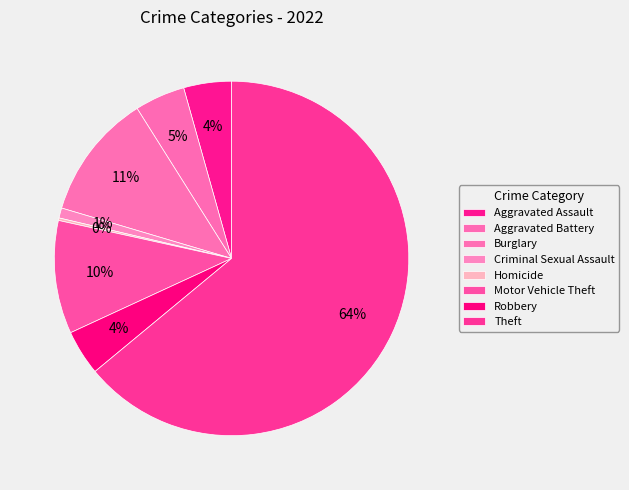

What is the change in value from Aggravated Battery to Motor Vehicle Theft?

+25